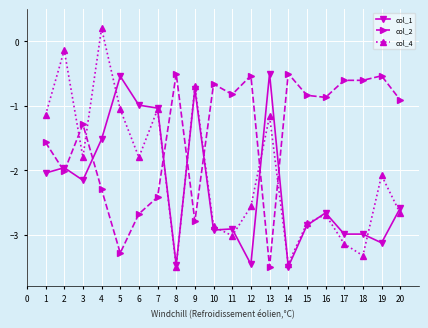

Does the chart display data point markers on the line(s)?

Yes